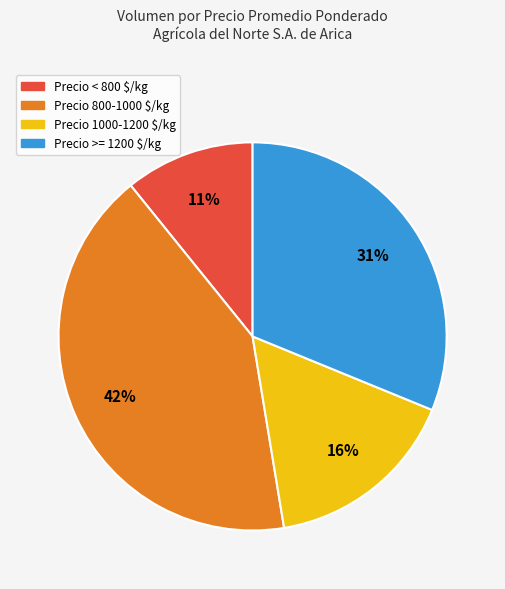

What percentage is the Precio < 800 $/kg slice, to the nearest percent?

11%